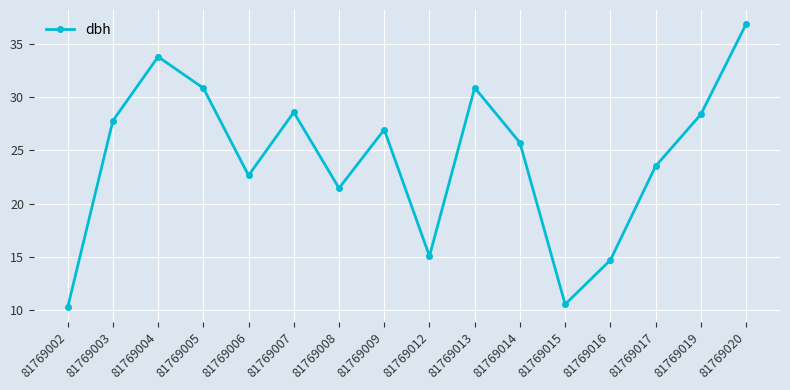

Approximately how many times larger is the value at 81769002 compared to 81769007?

0.4